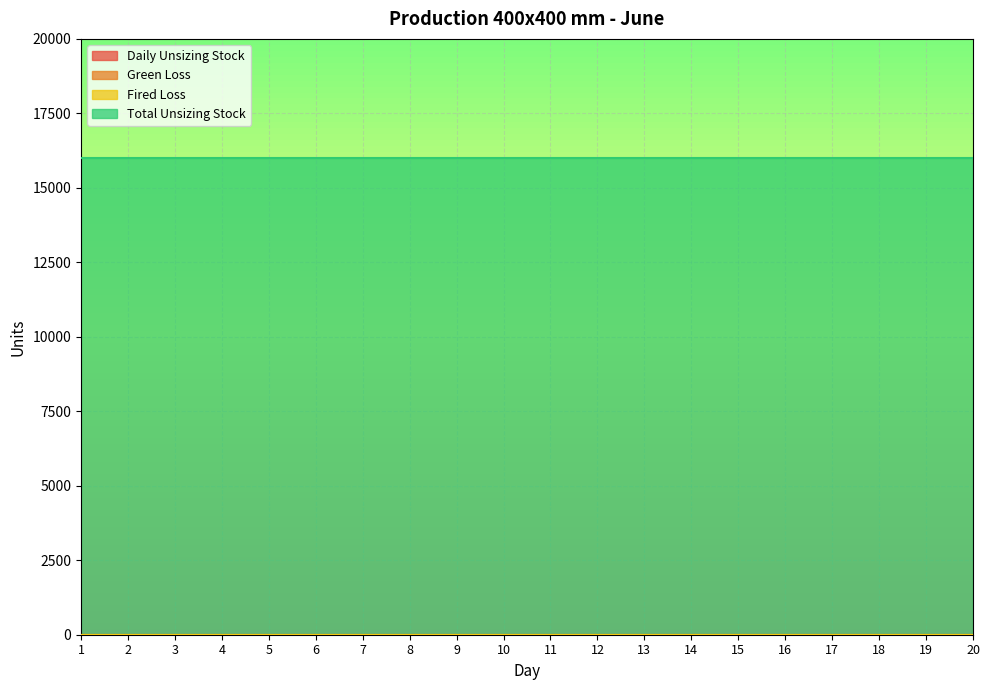

True or false: Fired Loss has a value of 0 at 4.

True